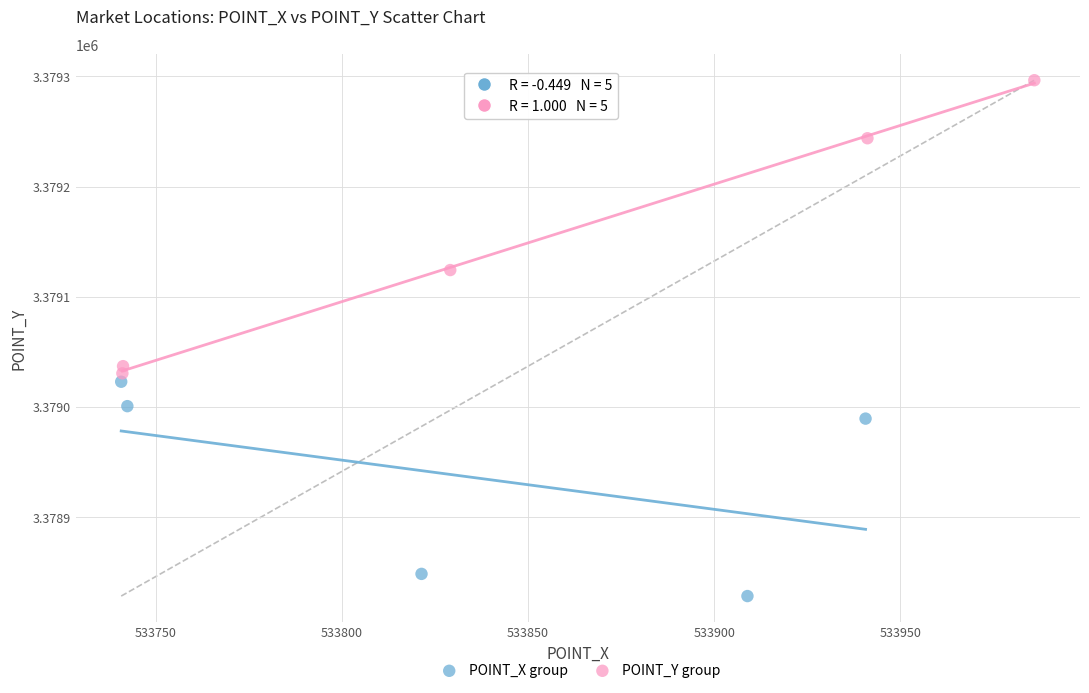

Which series reaches the minimum Y coordinate?

POINT_X group